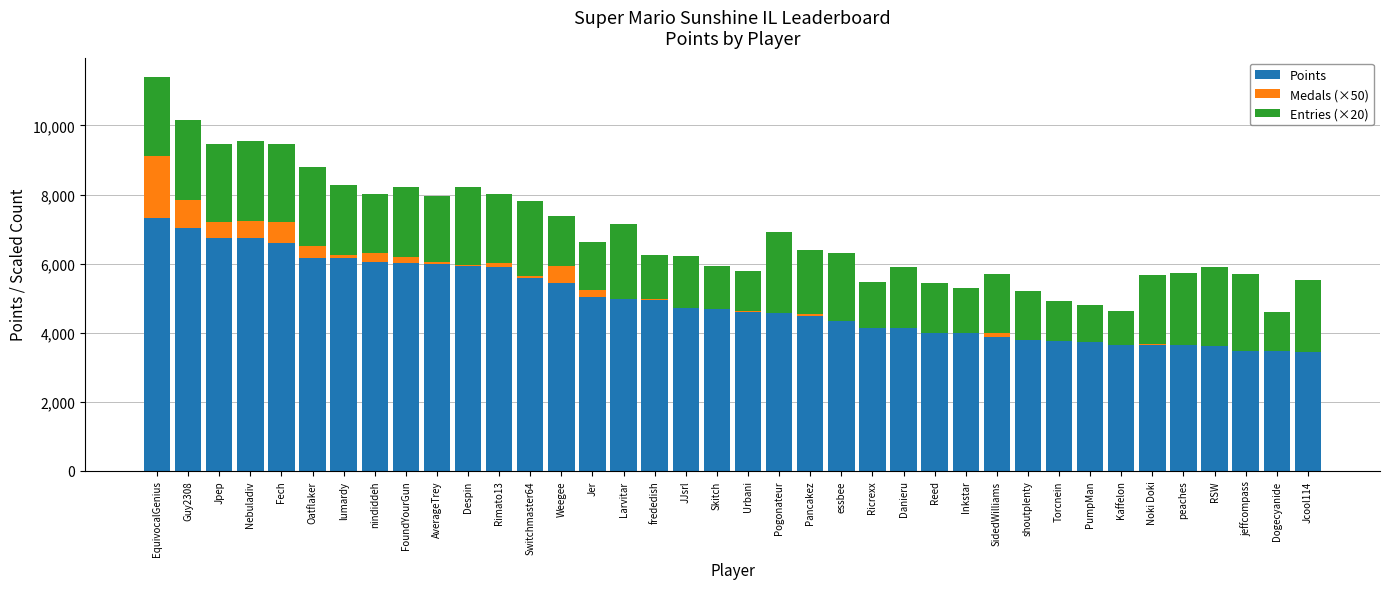

At which label does Points reach its peak?

EquivocalGenius